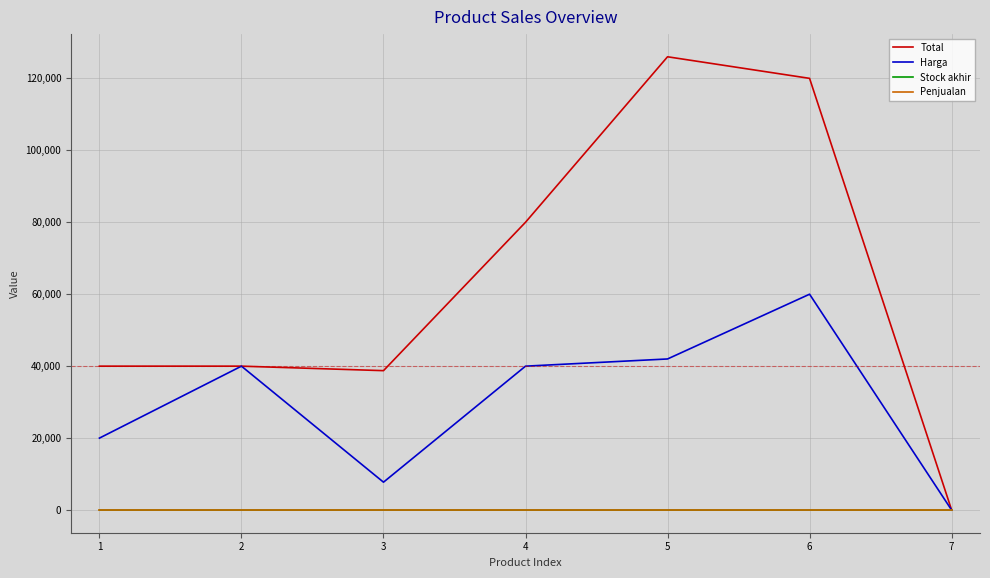

Which series has the largest total across all categories?

Total